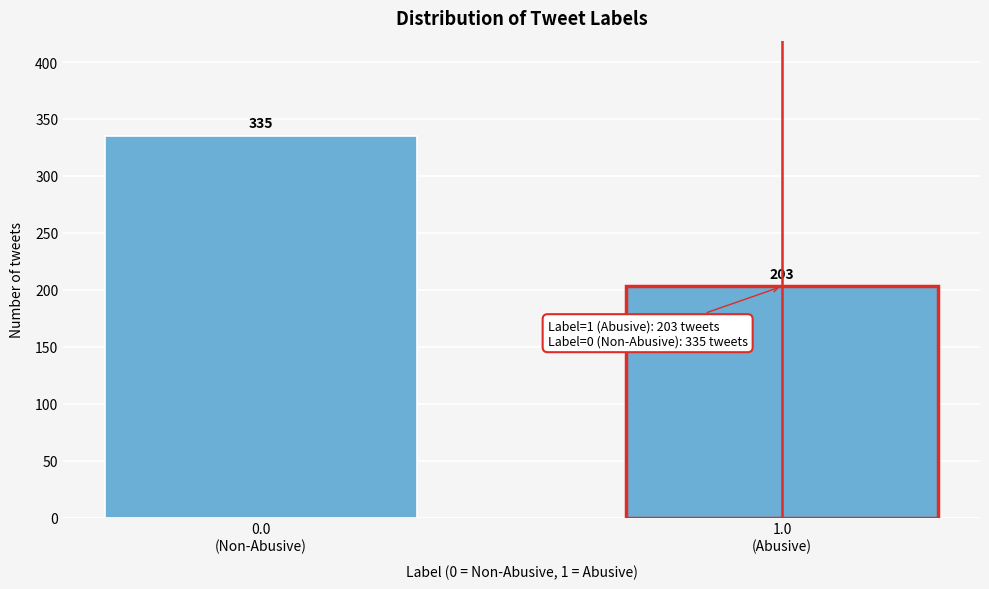

Reading left to right, transcribe all the data shown in this chart.

335	203